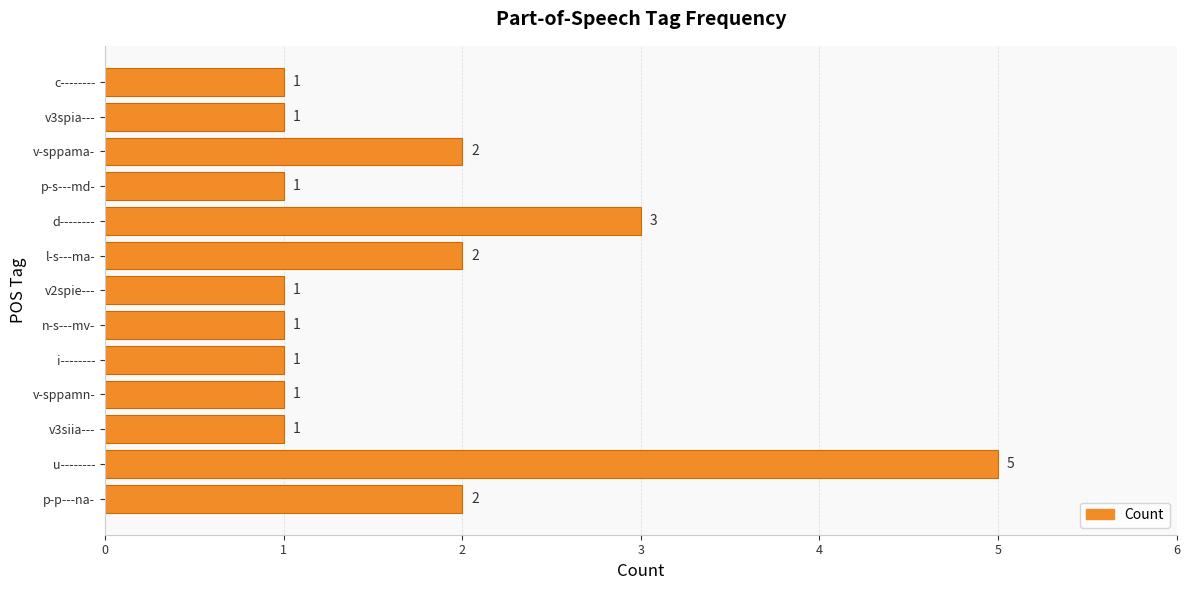

Is it true that the value at v3siia--- is 1?

True